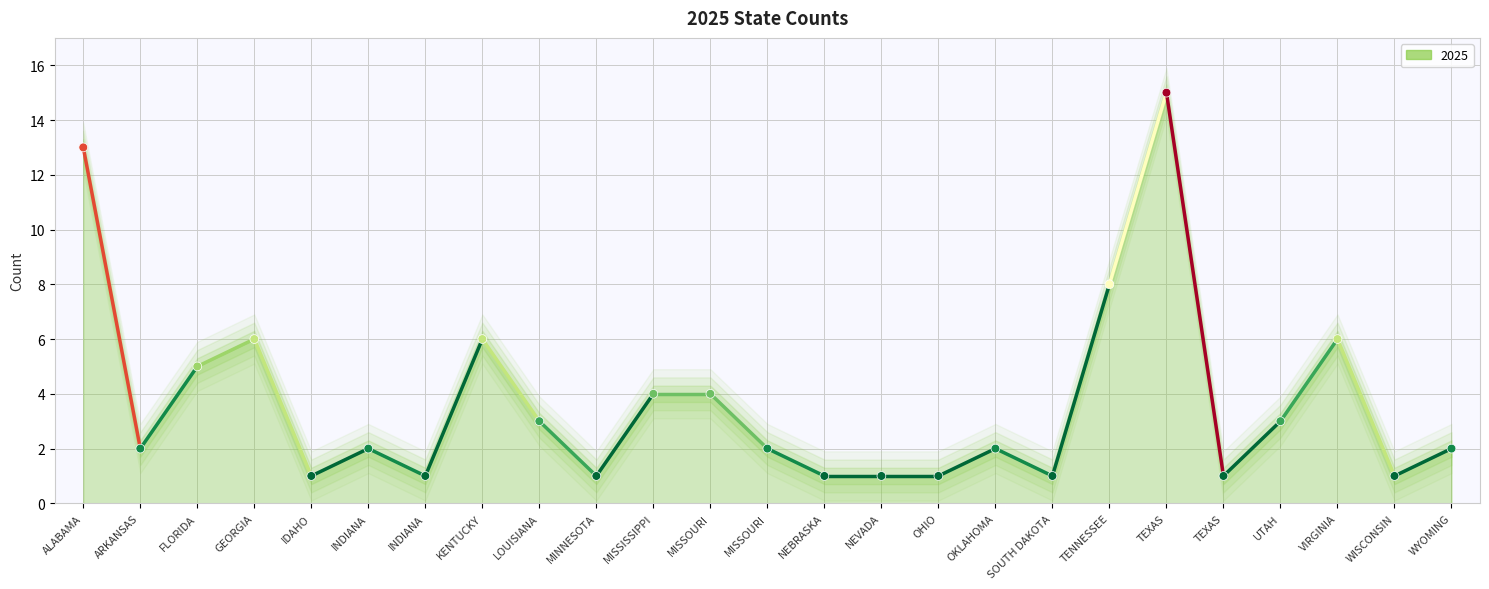

Which has a higher value, MISSOURI  or OHIO?

MISSOURI 